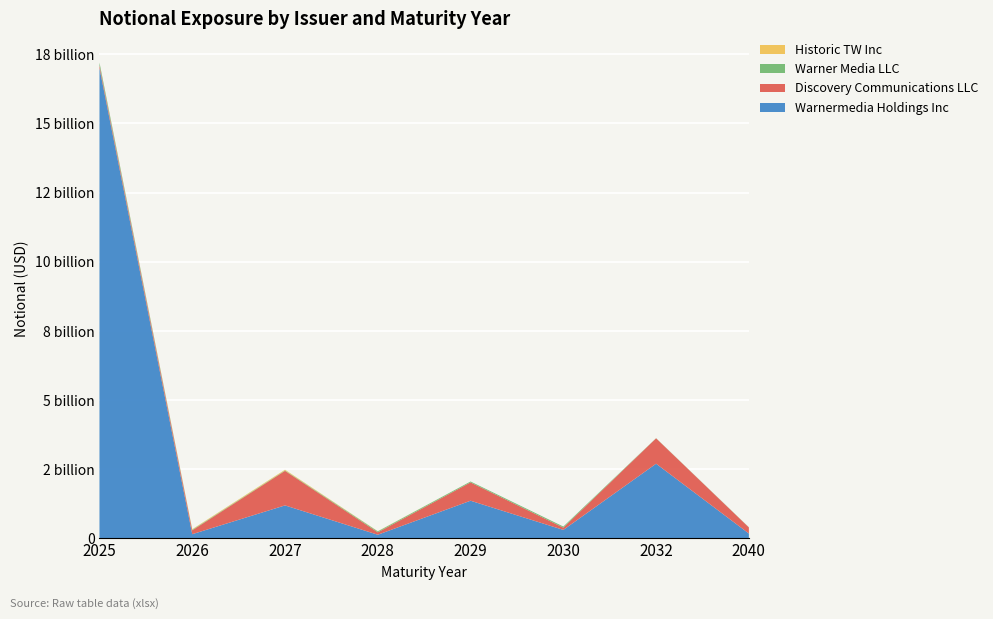

Reading left to right, list all the values displayed in this chart.

Warnermedia Holdings Inc: 17000000000	154768000	1195271000	135381000	1364619000	309923000	2702229000	179173000
Discovery Communications LLC: 101864000	140339000	1249026000	87732000	662268000	82483000	917517000	220946000
Warner Media LLC: 97049000	20207000	16195000	33955000	32518000	39042000	5823000	6866000
Historic TW Inc: 1581000	19412000	24356000	6562000	0	0	0	0